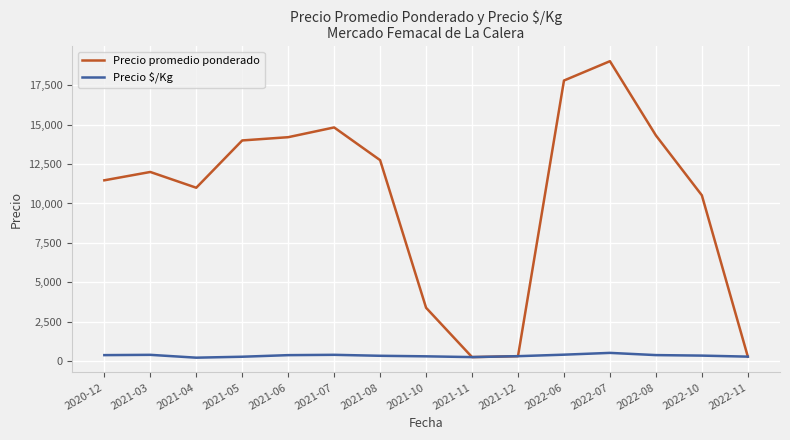

Which label corresponds to the largest value in the chart?

2022-07